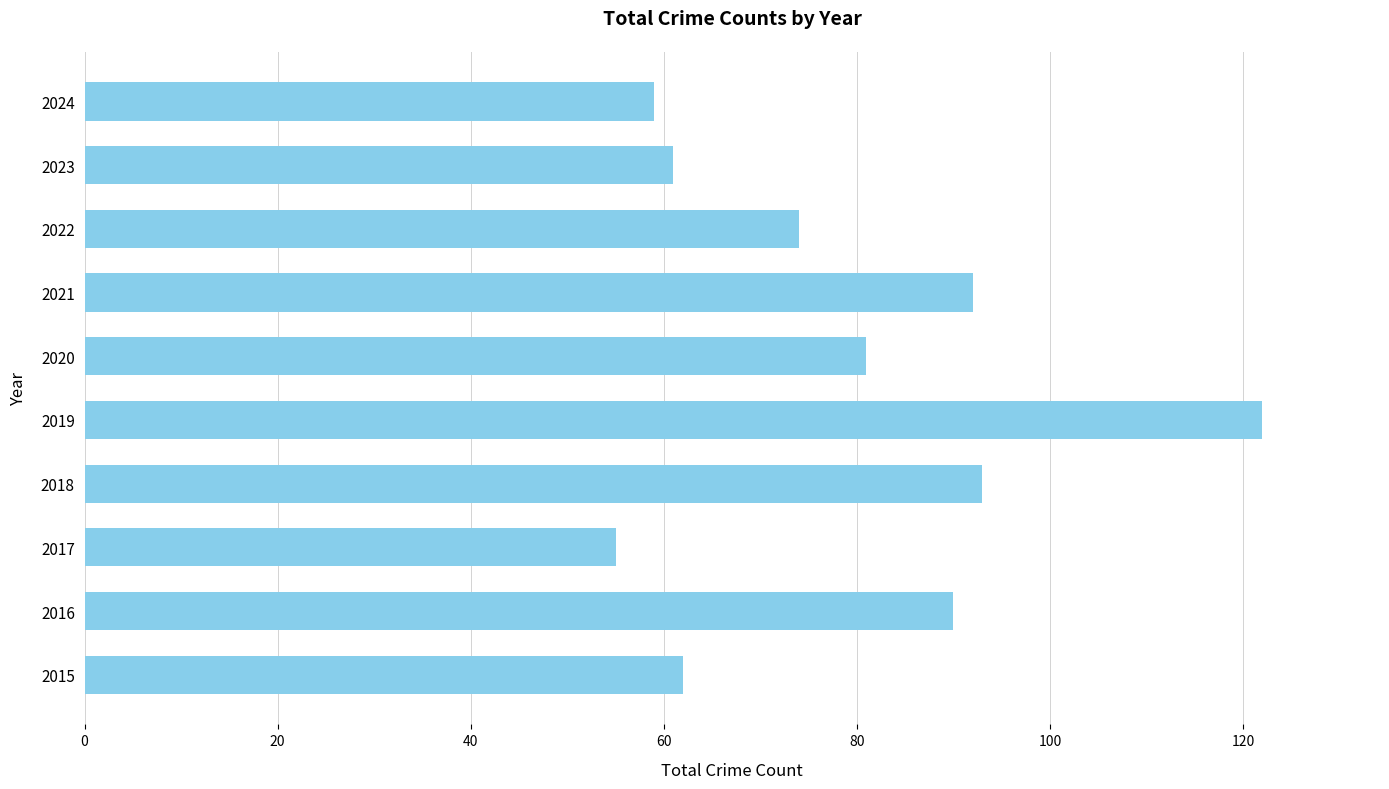

At which category does the chart reach its peak across all series?

2019